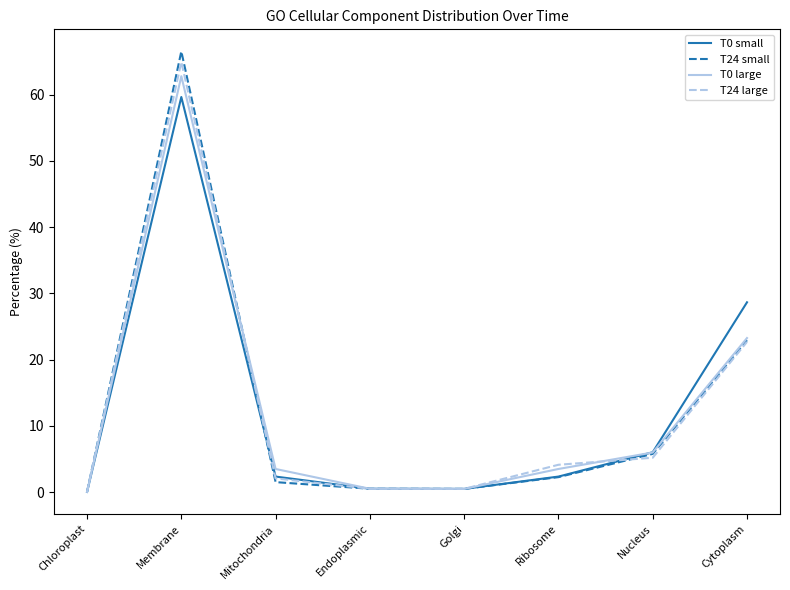

At which category does T24 small reach its first local peak?

Membrane